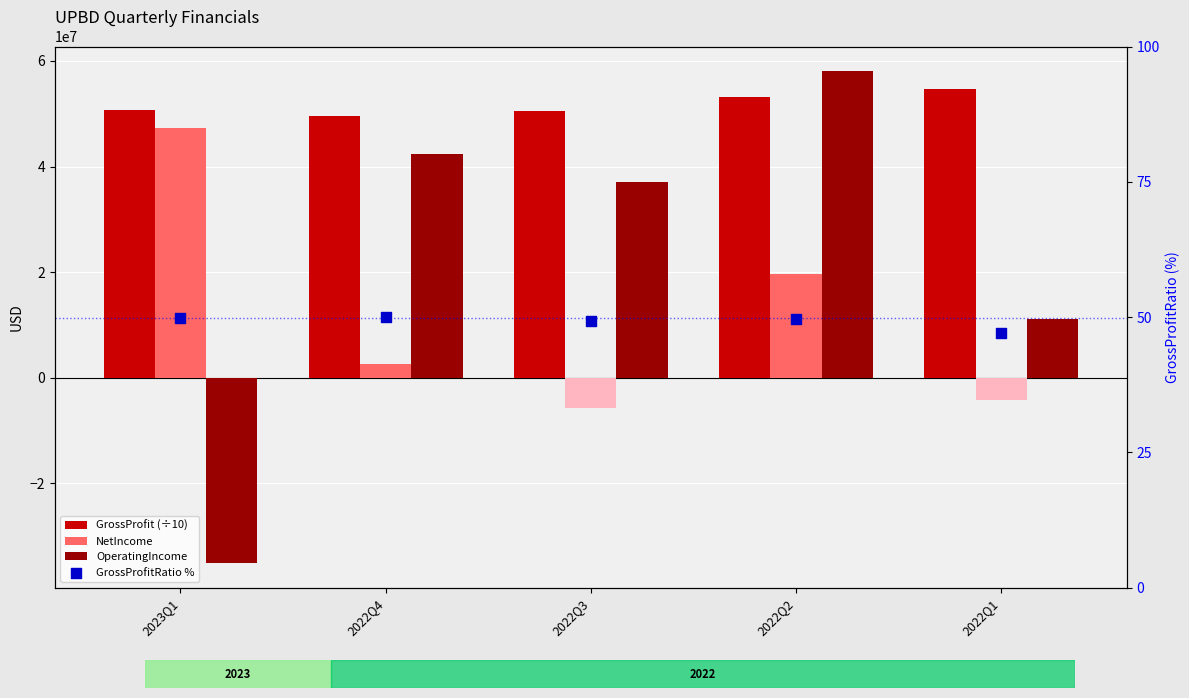

At which category is the sum across all series the highest?

2022Q2